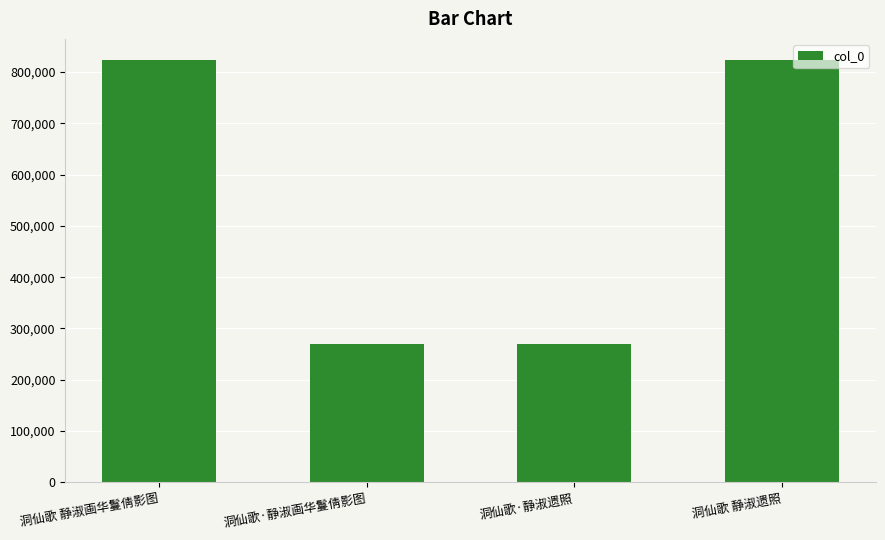

Is it true that the value at 洞仙歌·静淑画华鬘倩影图 is 465240?

False